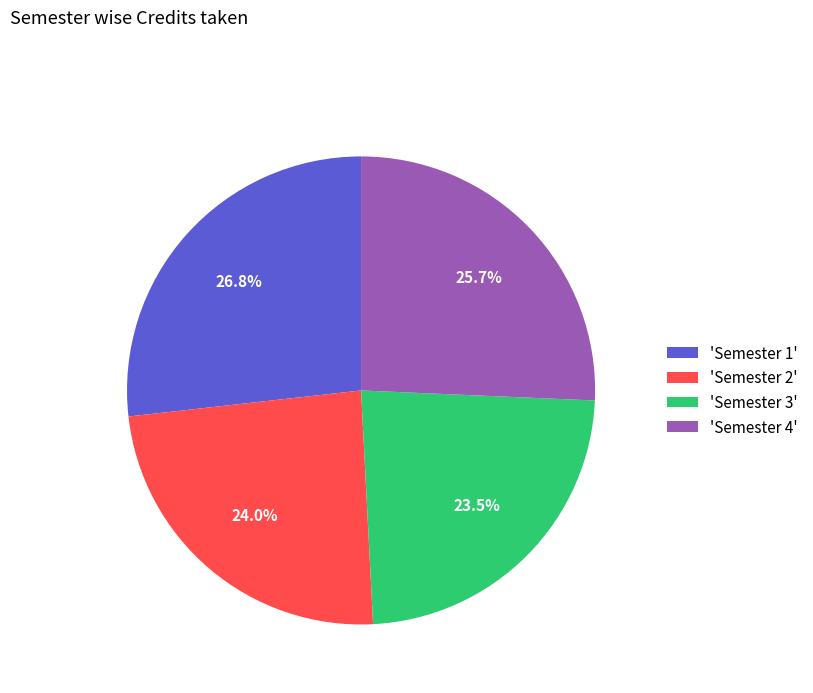

Rank the categories by value from lowest to highest.

'Semester 3', 'Semester 2', 'Semester 4', 'Semester 1'